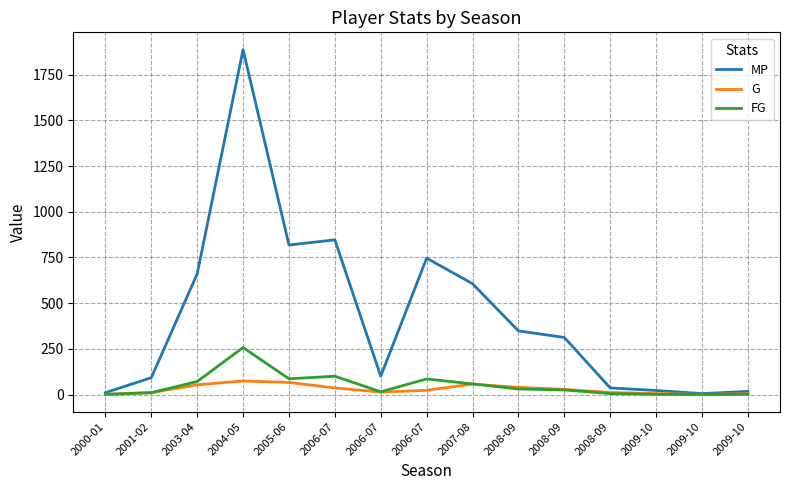

Rank the series by their maximum value, from highest to lowest.

MP, FG, G